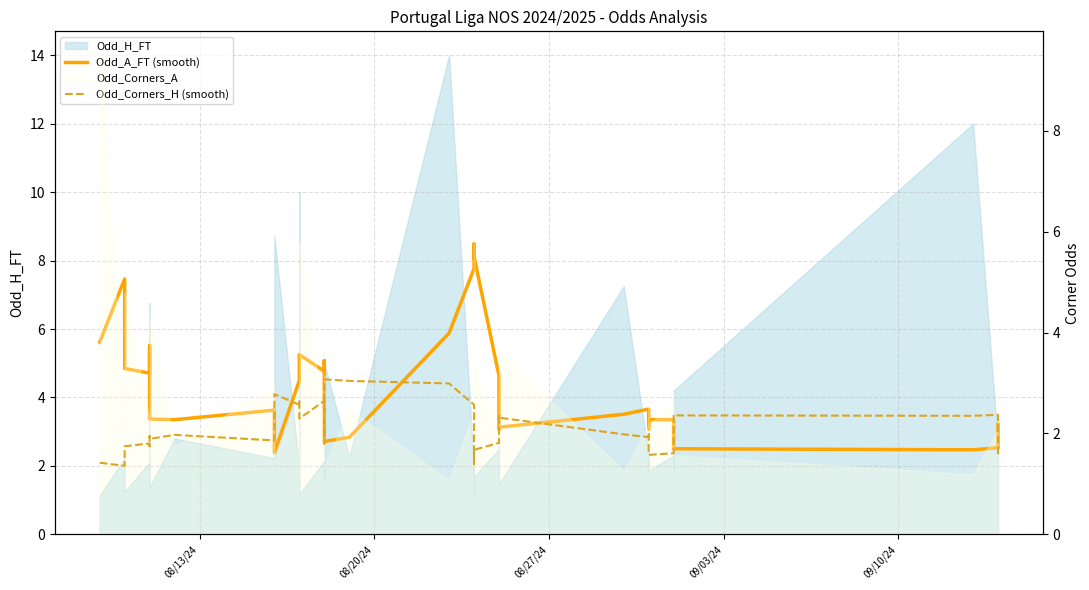

True or false: Odd_Corners_H (smooth) has more than 1 points higher than both neighbors.

True